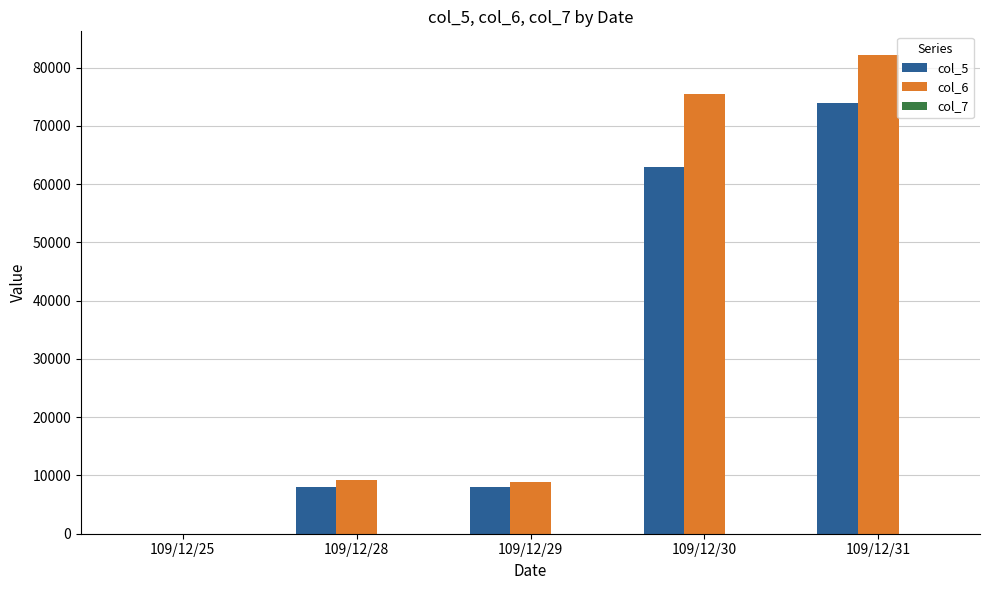

Which category has the highest value in the col_5 series?

109/12/31